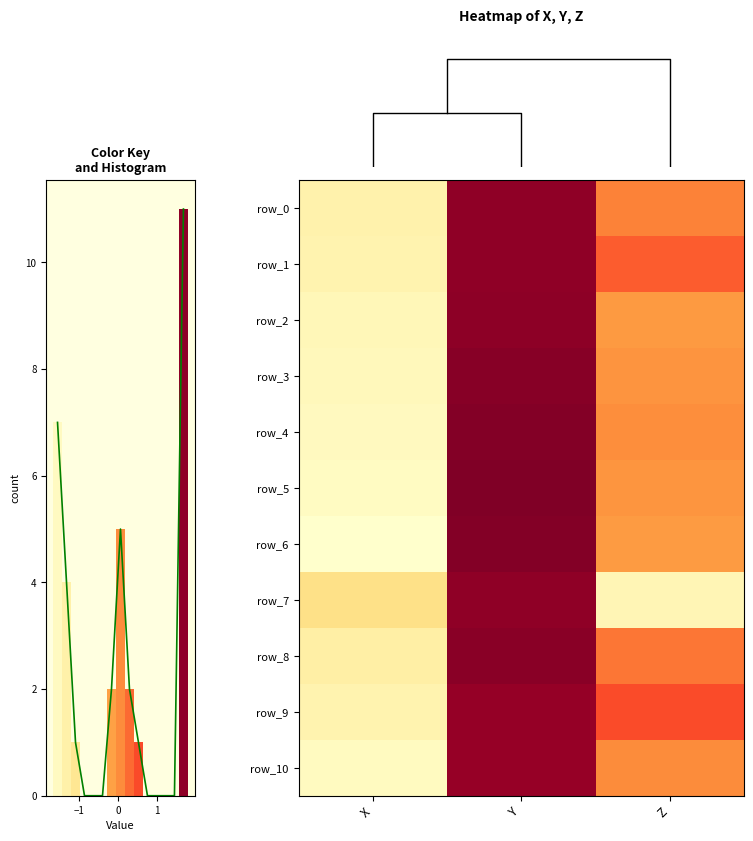

How many series are shown in this chart?

11